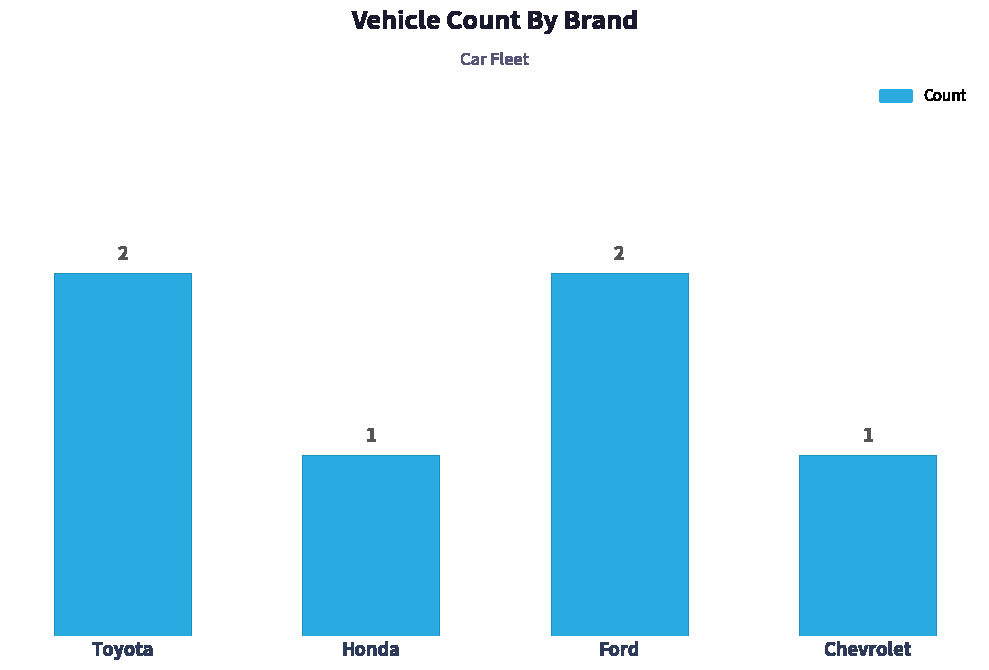

What is the sum of all values?

6